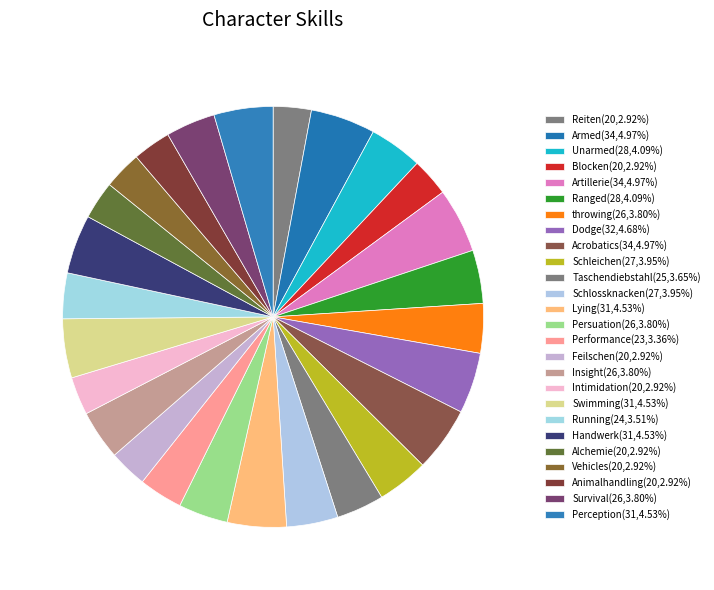

Which slice is the smallest?

Reiten